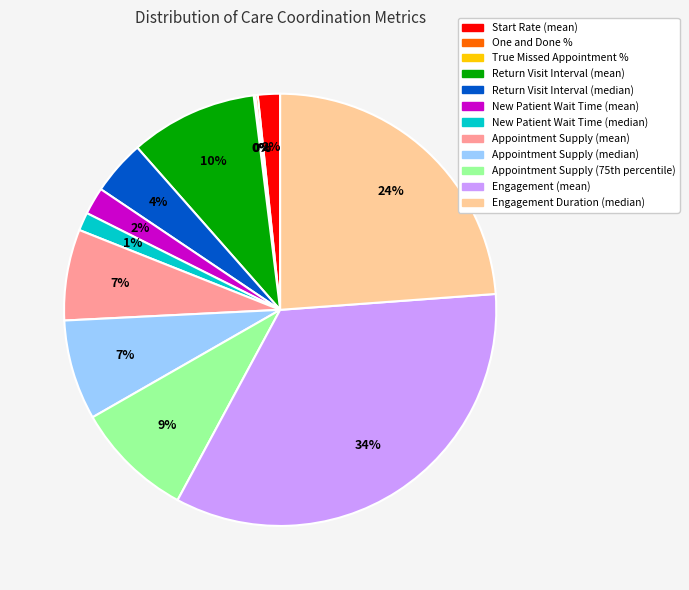

To the nearest percent, what portion does Appointment Supply (mean) represent?

7%